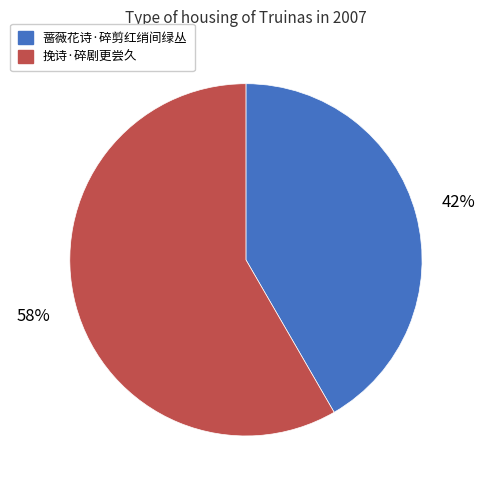

Is 挽诗·碎剧更尝久 the majority of the pie?

Yes